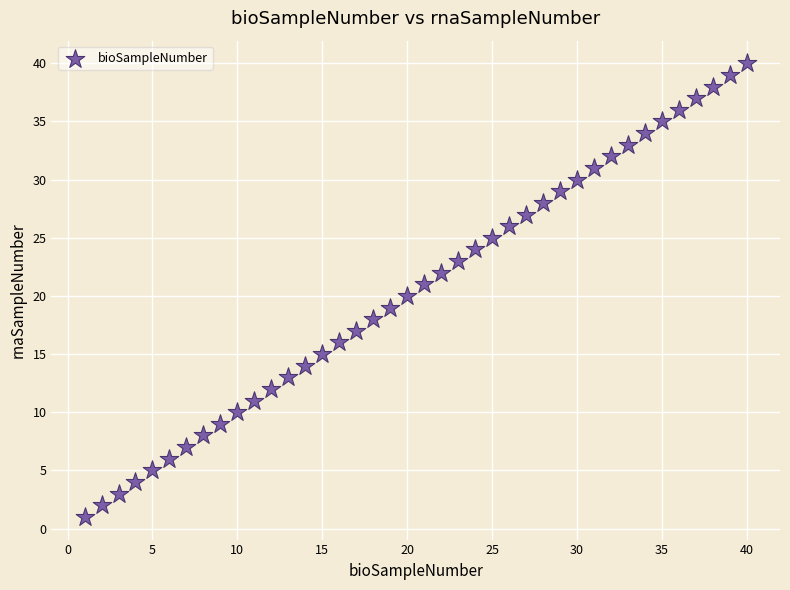

What is the range of X values (max minus min)?

39